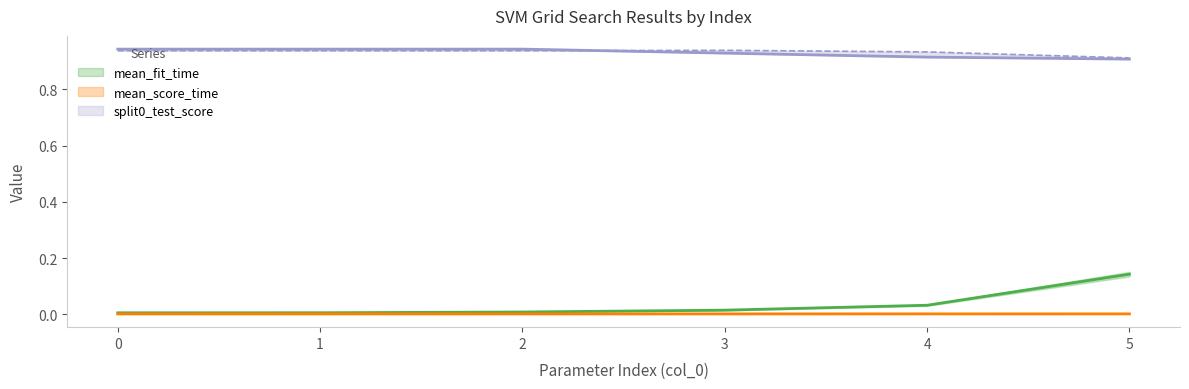

Does the chart display data point markers on the line(s)?

No